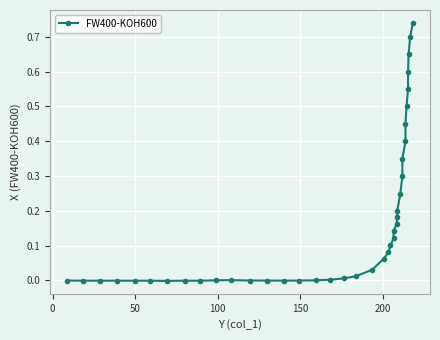

How many data points are less than 0?

13